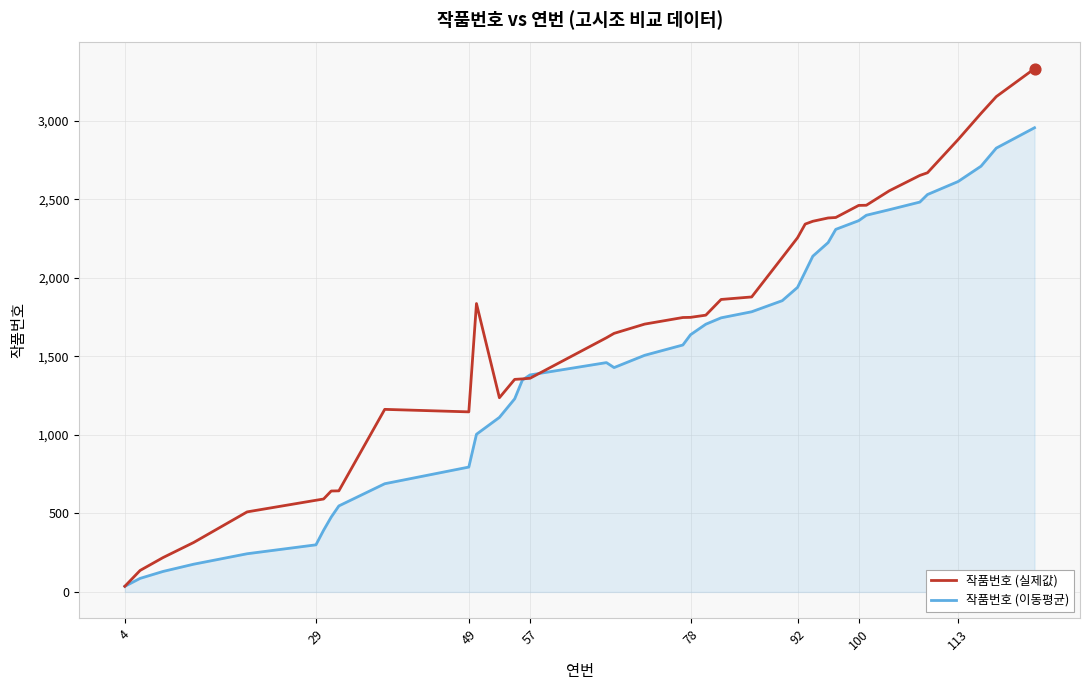

Which series has the widest spread of values?

작품번호 (실제값)